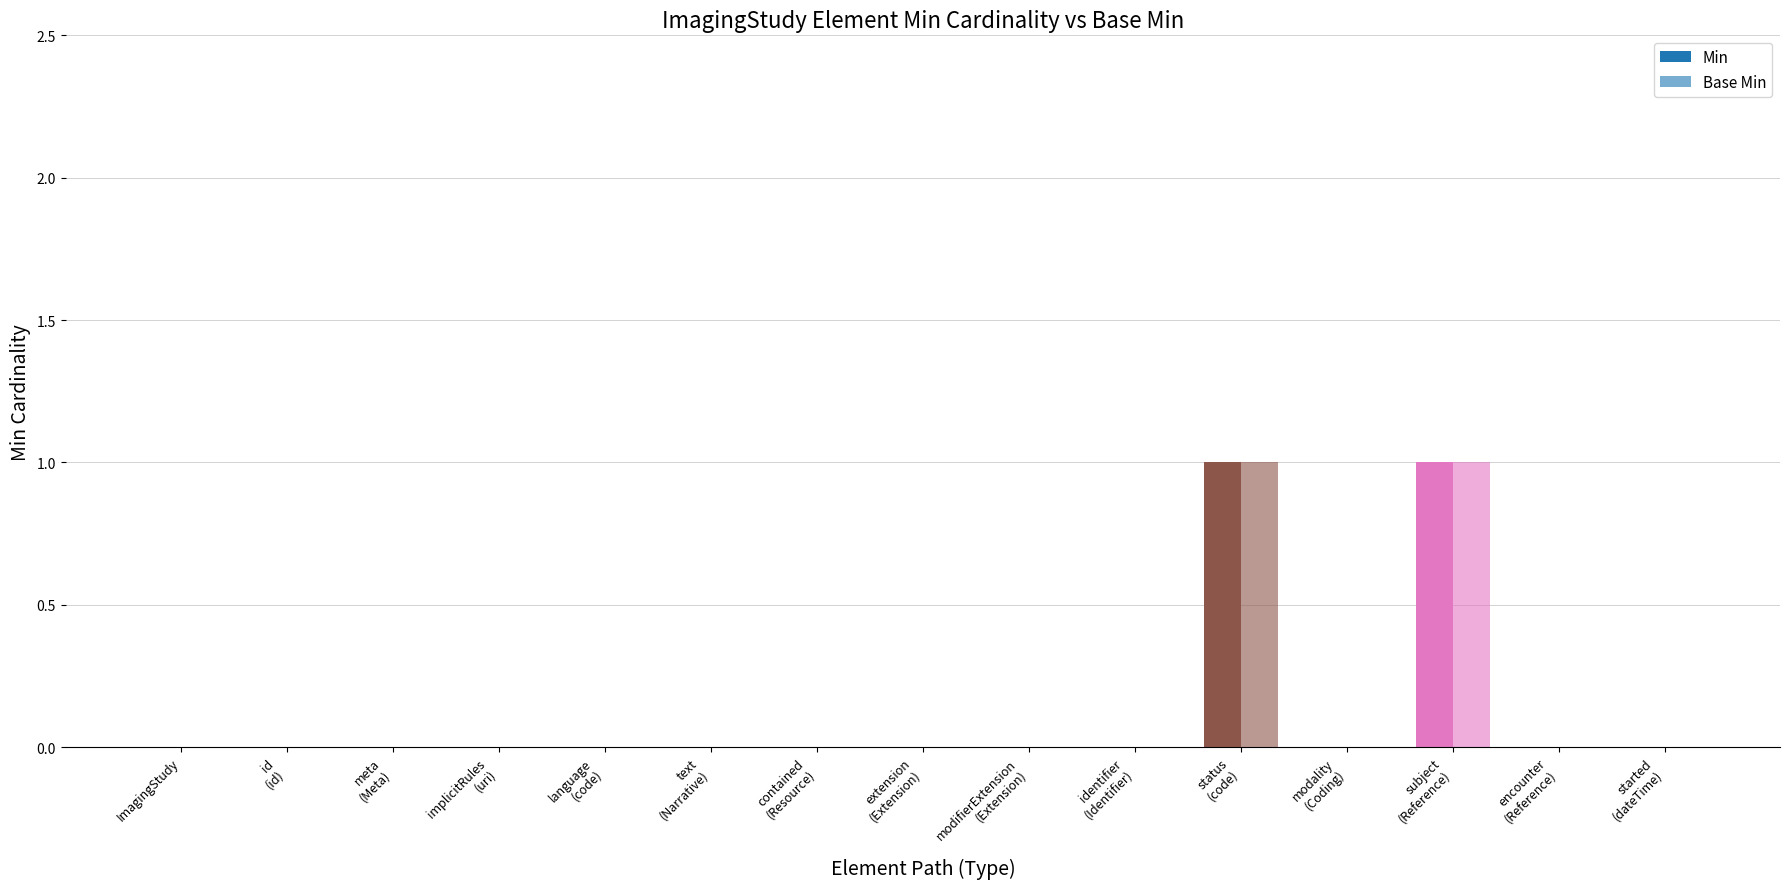

At which label does Min reach its minimum?

ImagingStudy